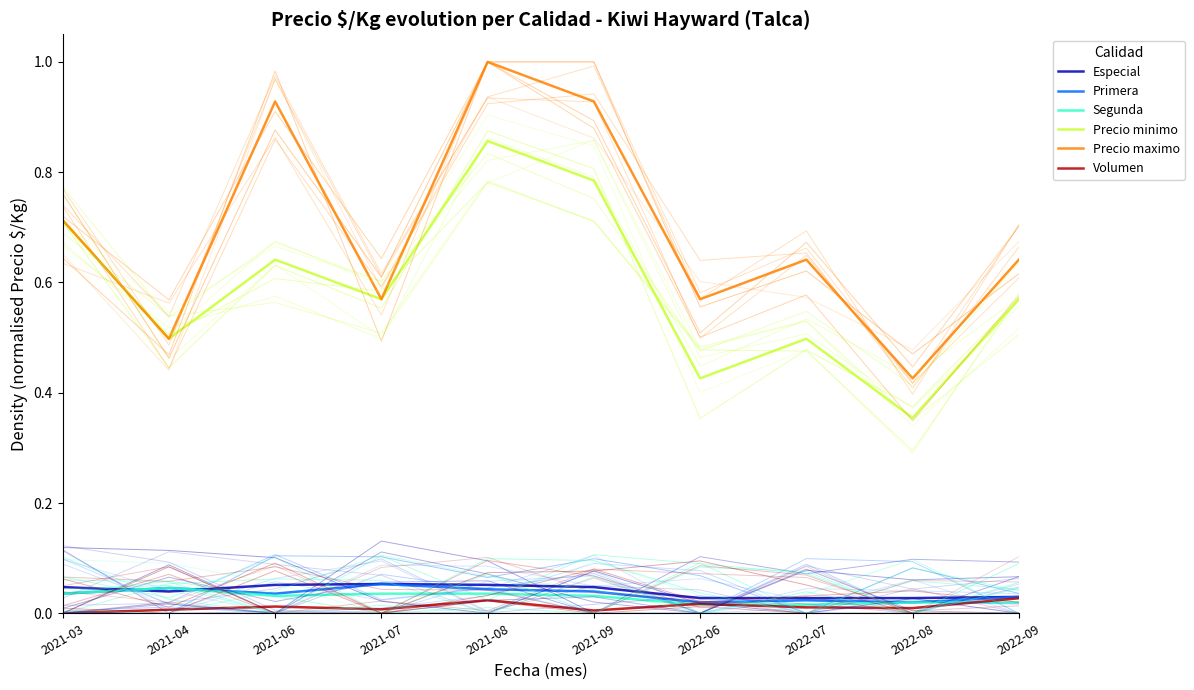

Which has a higher value, 2022-06 or 2021-06?

2021-06